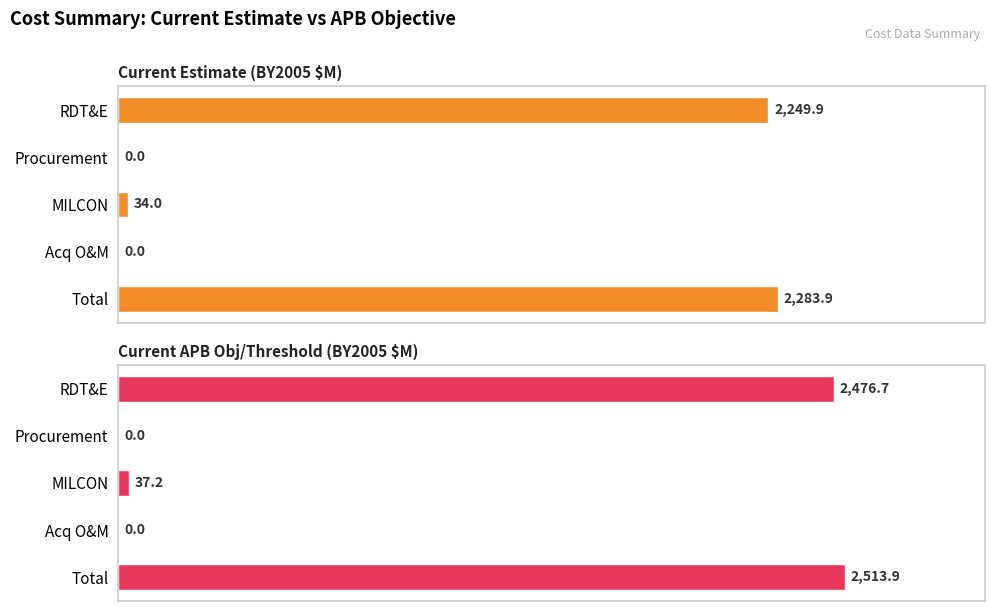

Count the number of data series in this chart.

2